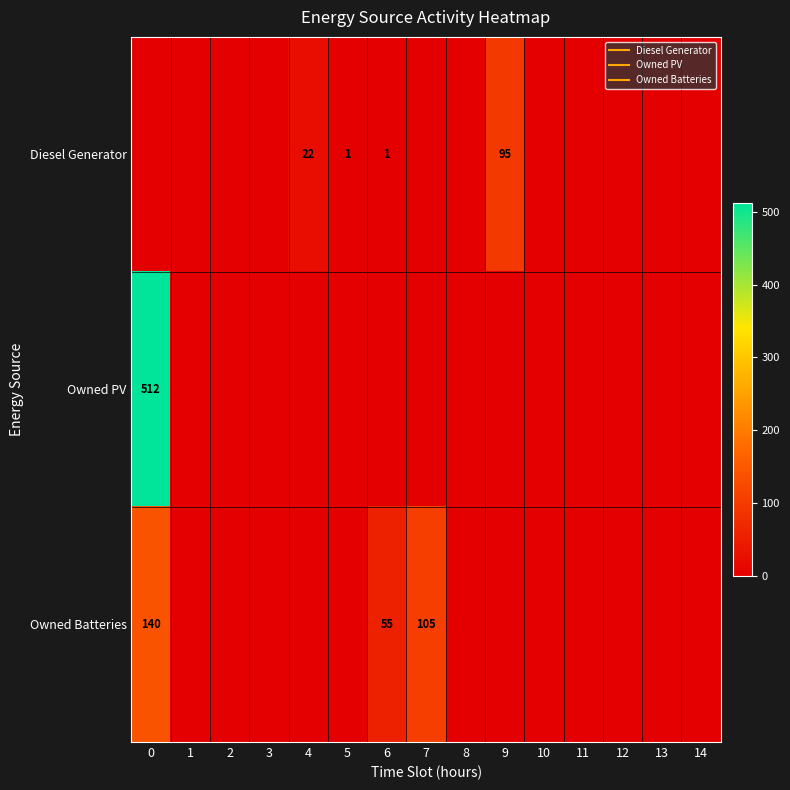

What is the difference between the maximum and second lowest values in the Owned PV series?

512